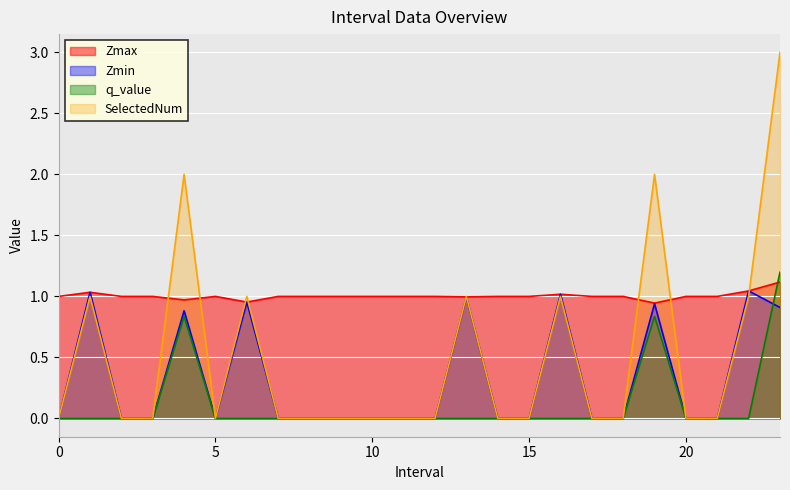

Count the number of categories in the chart.

24